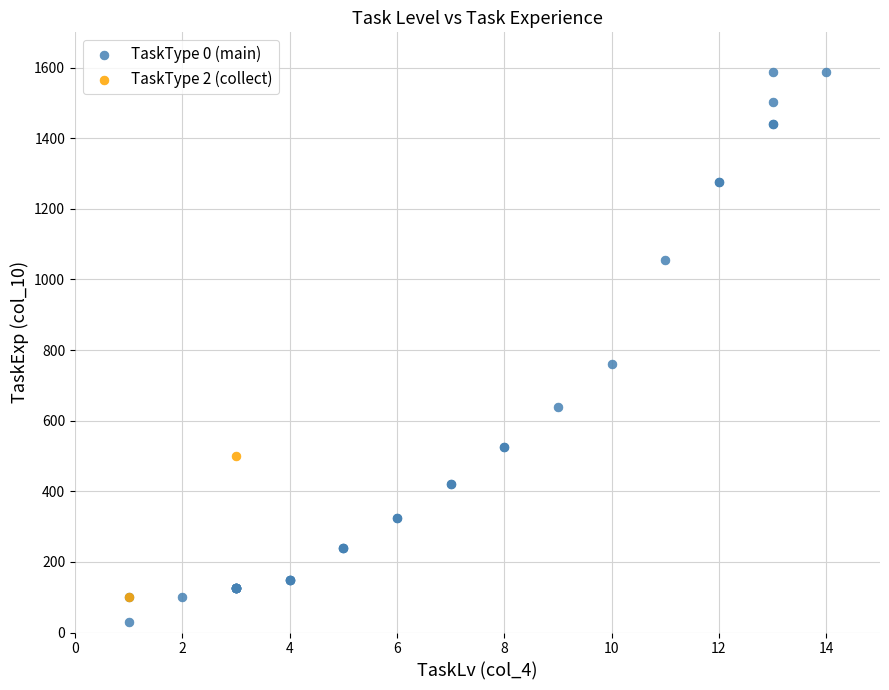

Which series has the largest Y range (max minus min)?

TaskType 0 (main)